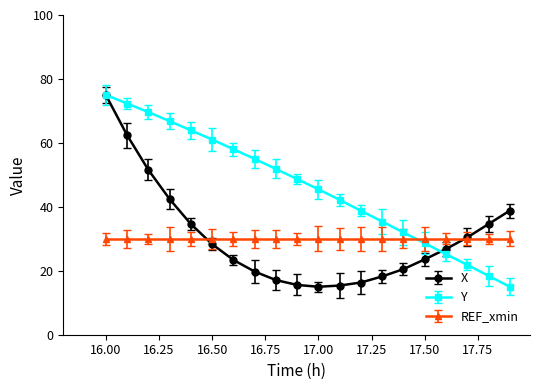

What is the greatest value displayed?

75.0